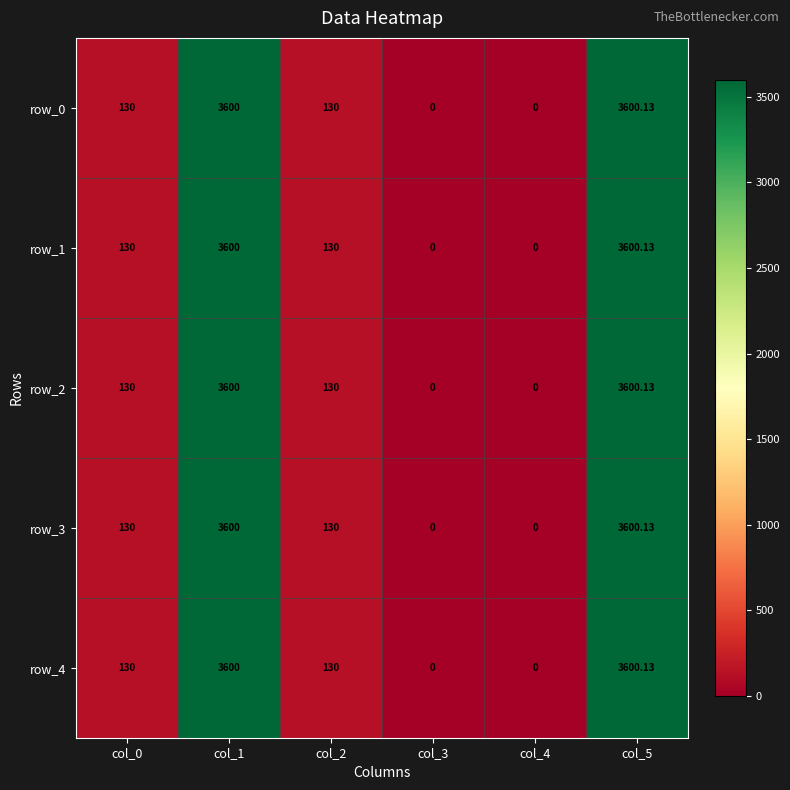

At which category does the chart reach its peak across all series?

col_5